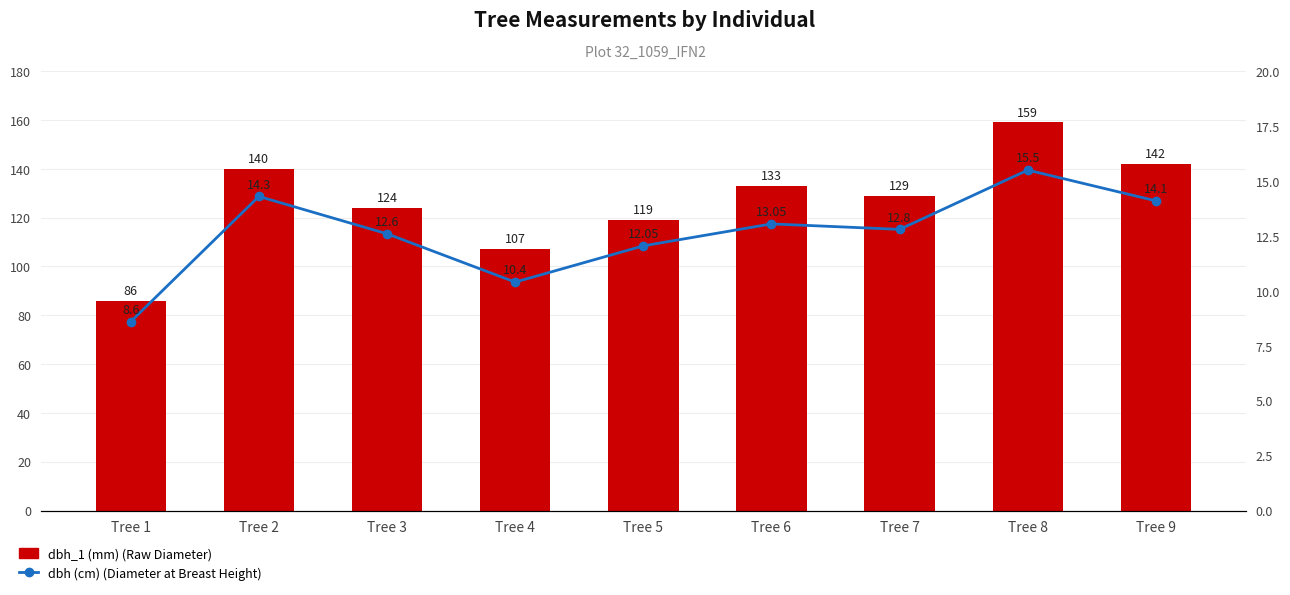

What are all the series names shown in the legend?

dbh_1 (mm) (Raw Diameter), dbh (cm) (Diameter at Breast Height)